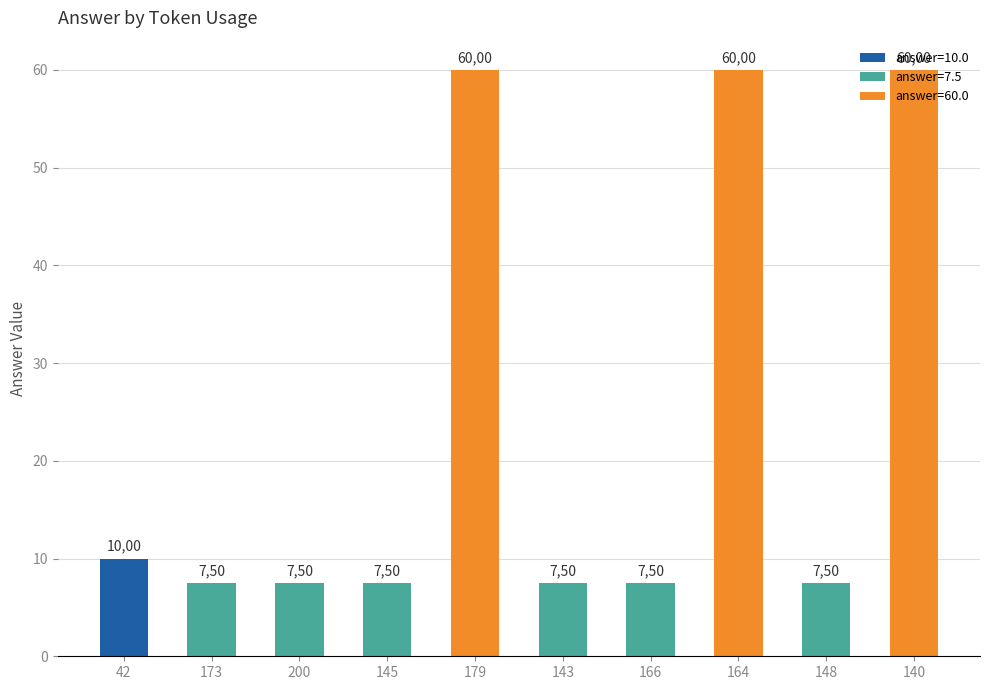

How many bars are there in total?

10